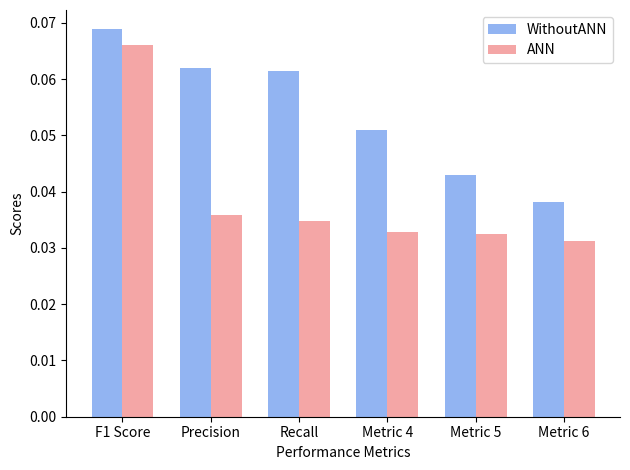

The ANN series shows 0.1 at Precision. True or false?

False